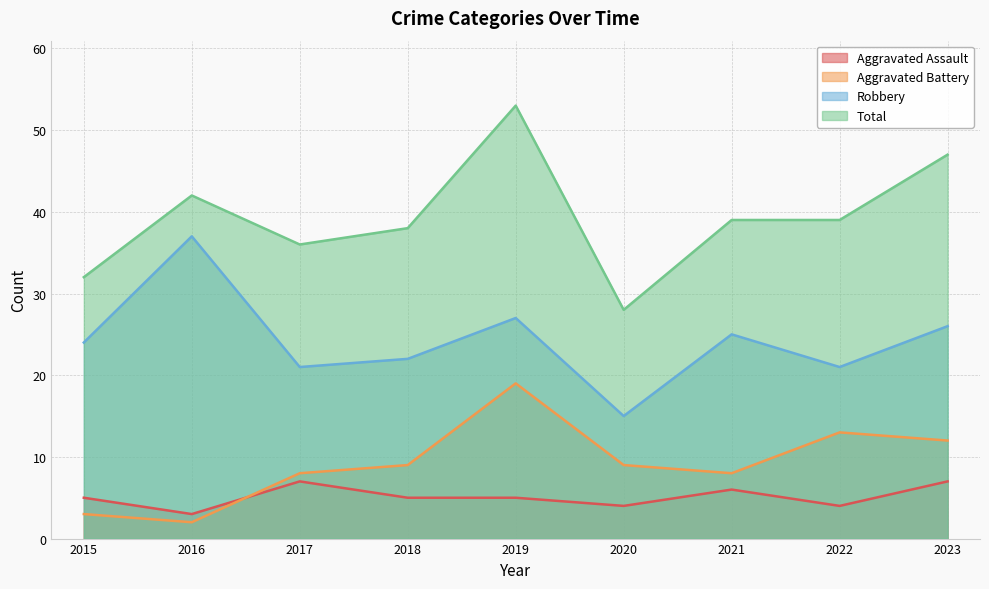

How many data points in Aggravated Battery are less than 9?

4